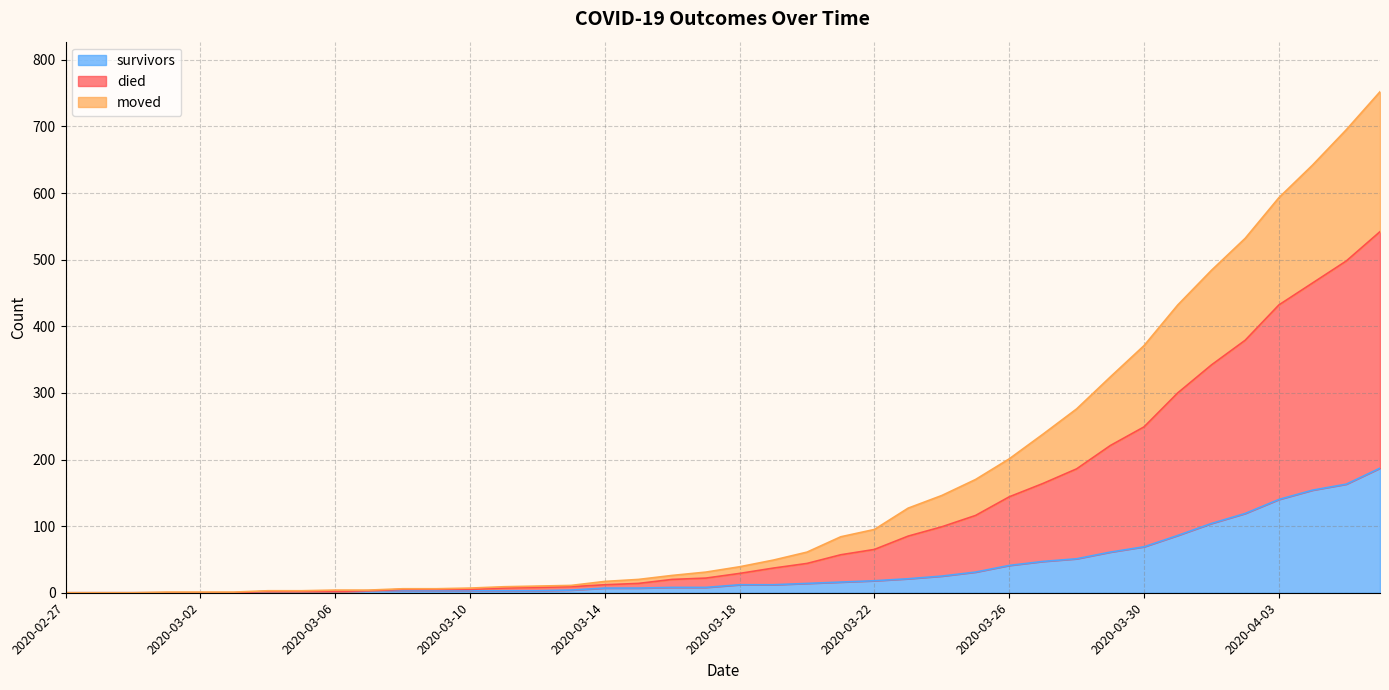

True or false: survivors has a value of 12 at 2020-03-18.

True